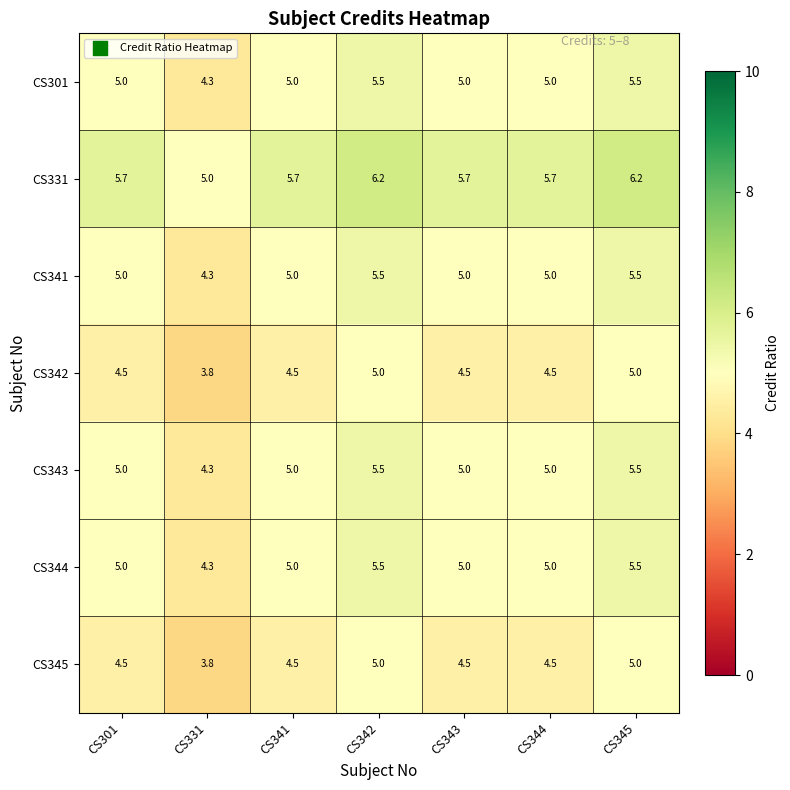

Which series has the largest total across all categories?

CS331